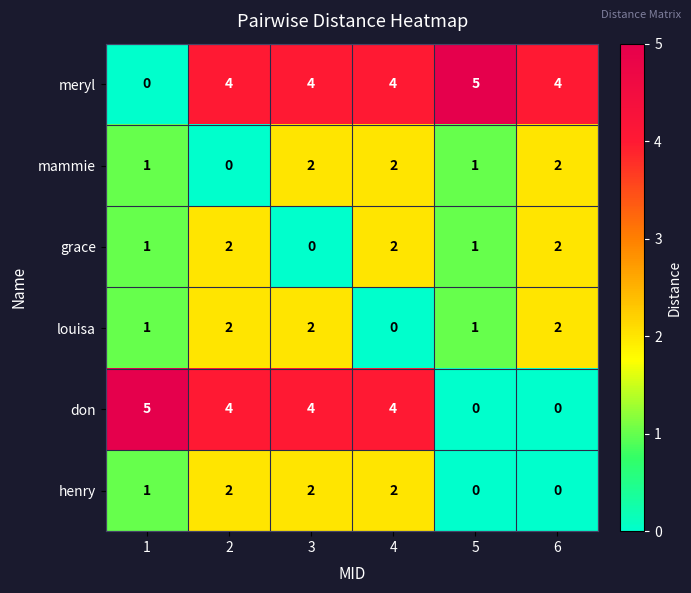

What is the sum of the mammie values at 4 and 3?

4